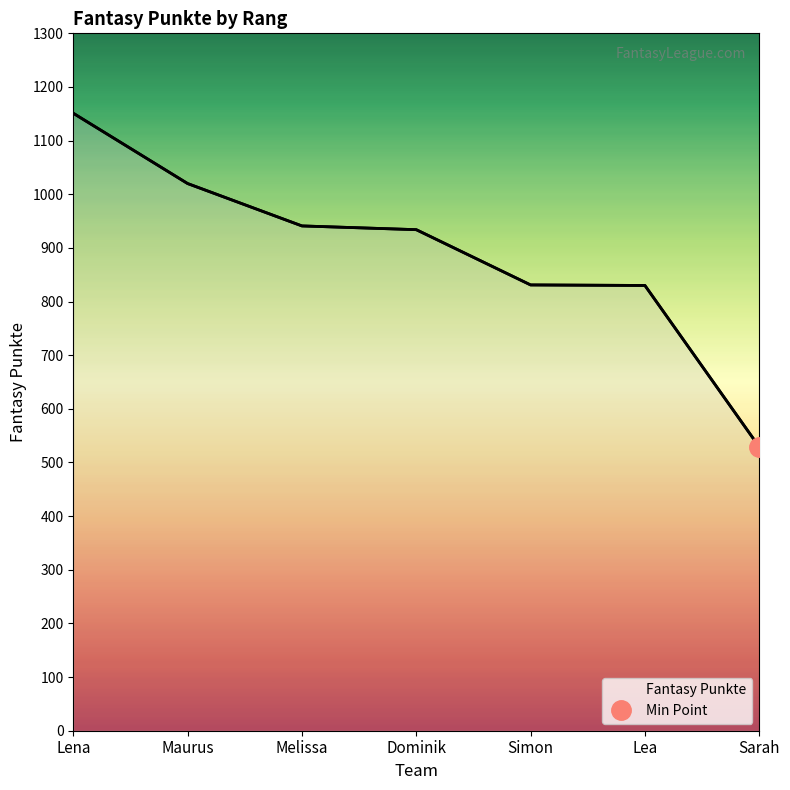

At which label is the value closest to 840?

Simon